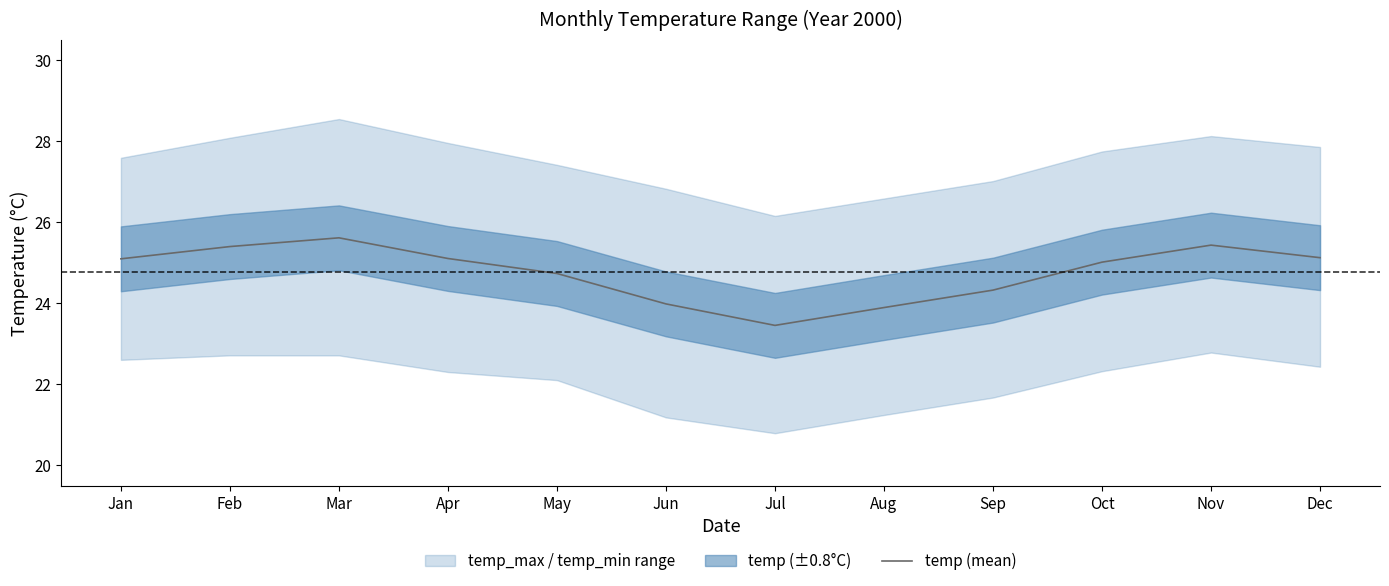

What is the average value?

24.8